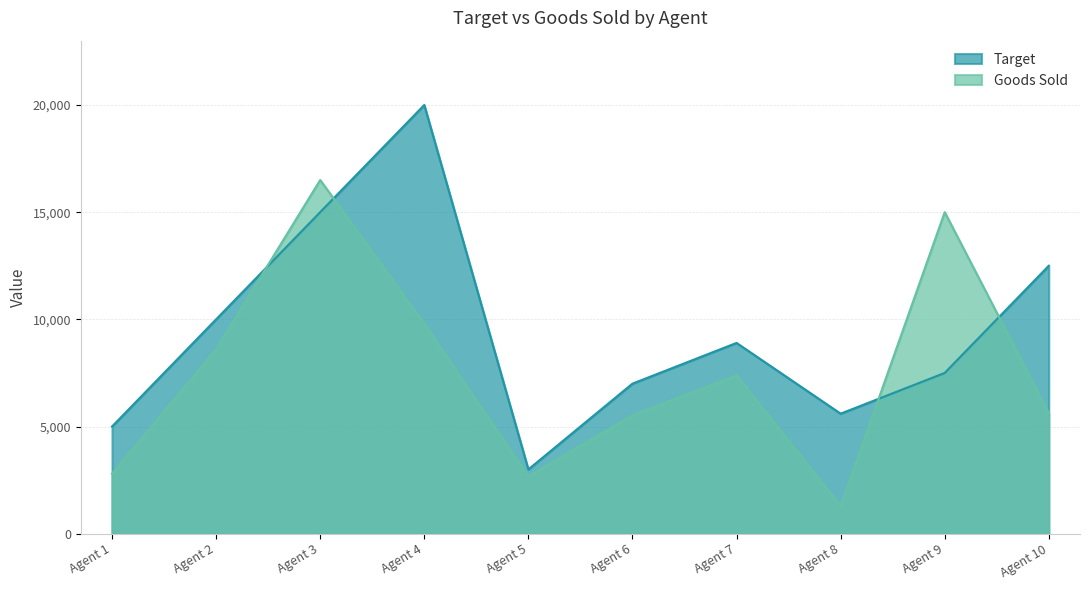

Where is the first local minimum for Goods Sold?

Agent 5